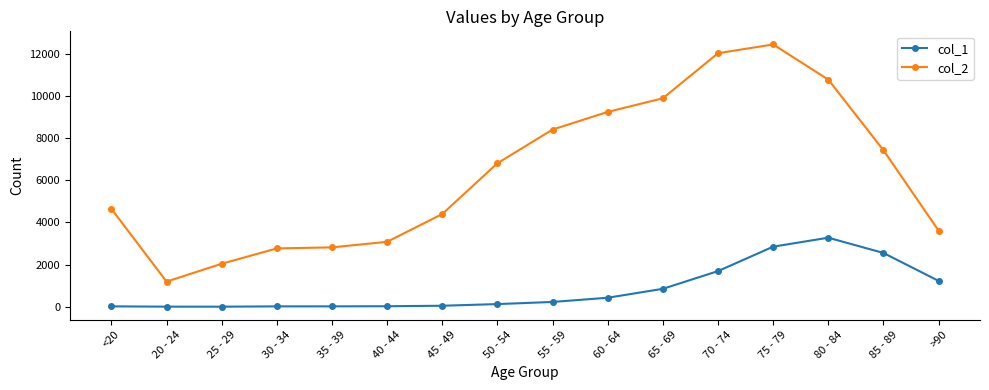

Between <20 and 55 - 59, which series saw the biggest shift?

col_2